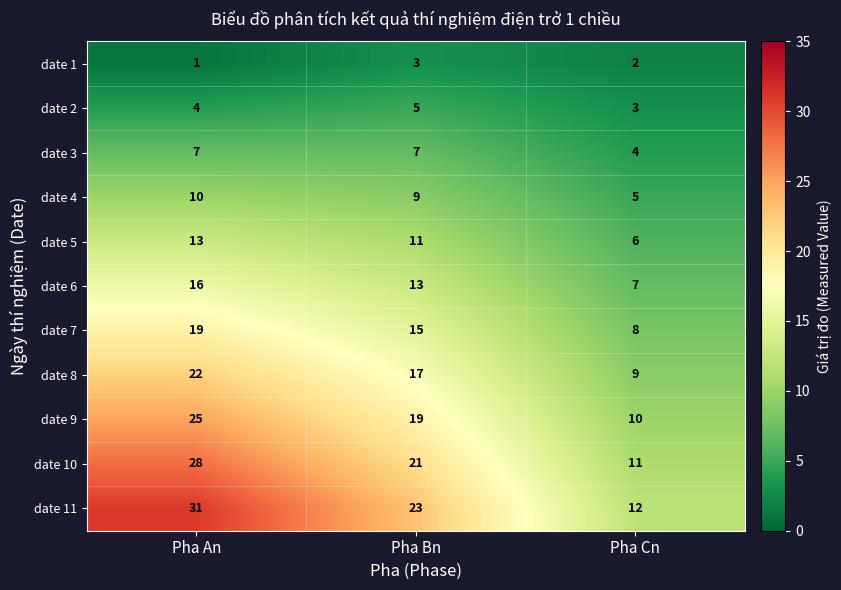

At Pha An, list the series in order from smallest to largest.

date 1, date 2, date 3, date 4, date 5, date 6, date 7, date 8, date 9, date 10, date 11